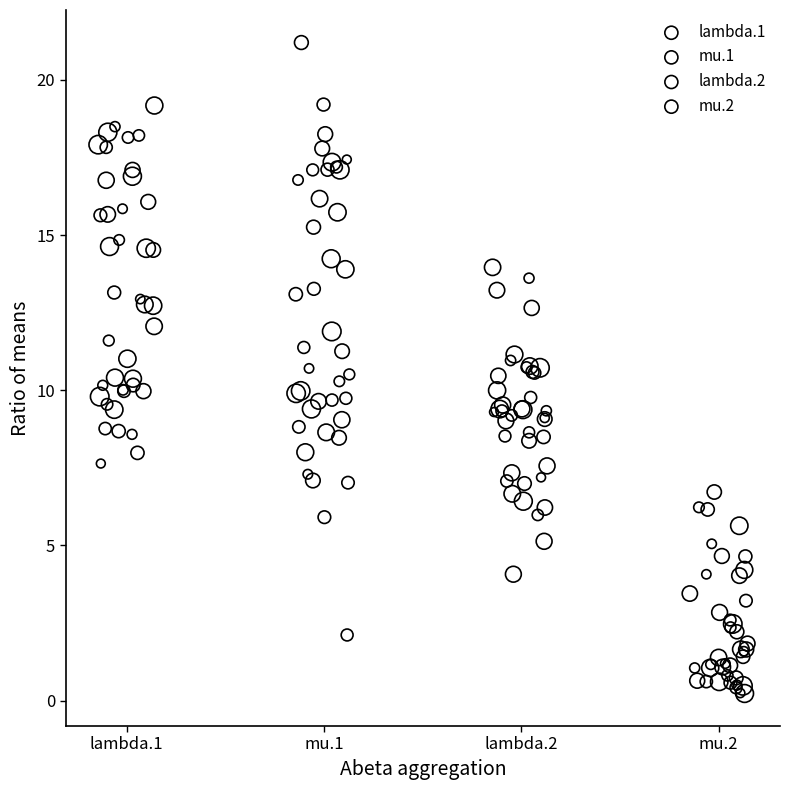

Which series reaches the maximum Y coordinate?

mu.1